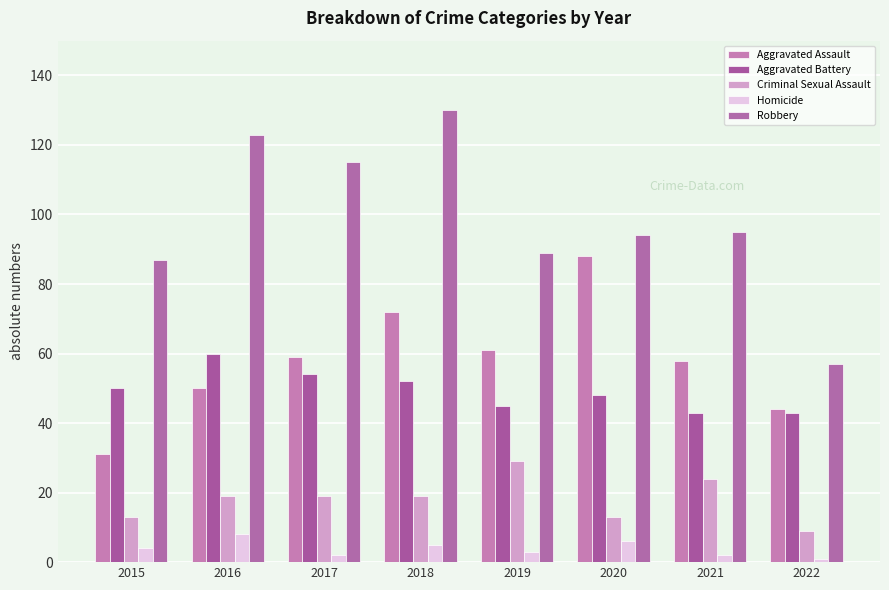

The Robbery series shows 157 at 2017. True or false?

False